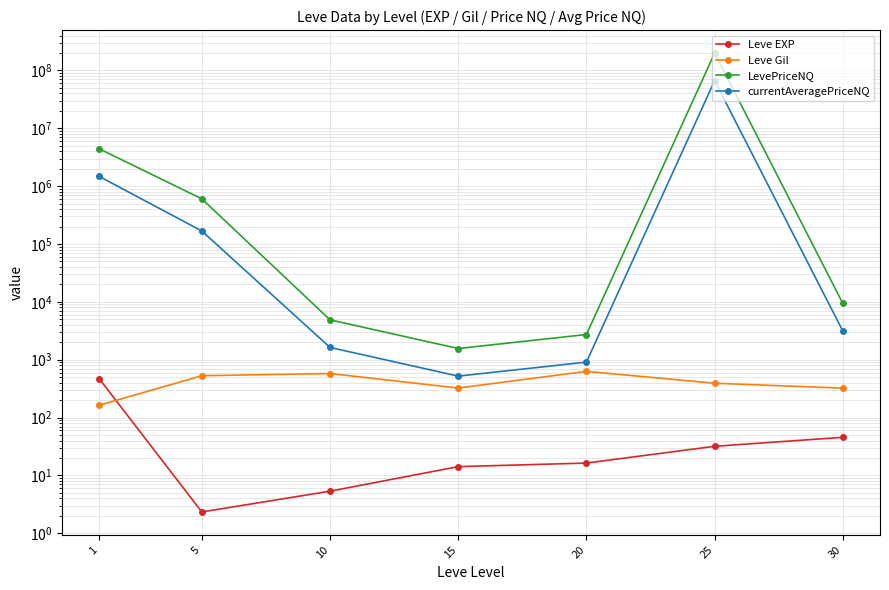

Which category has the lowest value in the Leve Gil series?

1